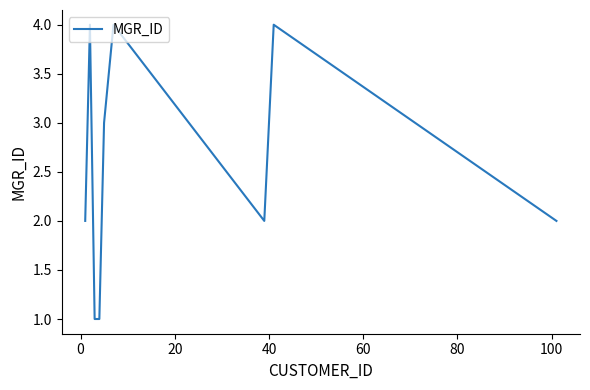

How many interior local peaks (higher than both neighbors) does the data have?

3